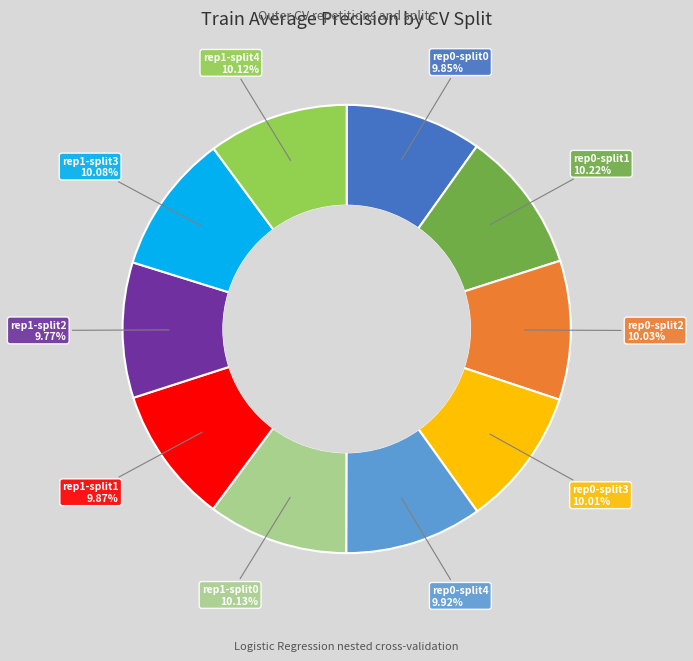

Combined, do rep0-split0 and rep1-split1 account for over 50%?

No